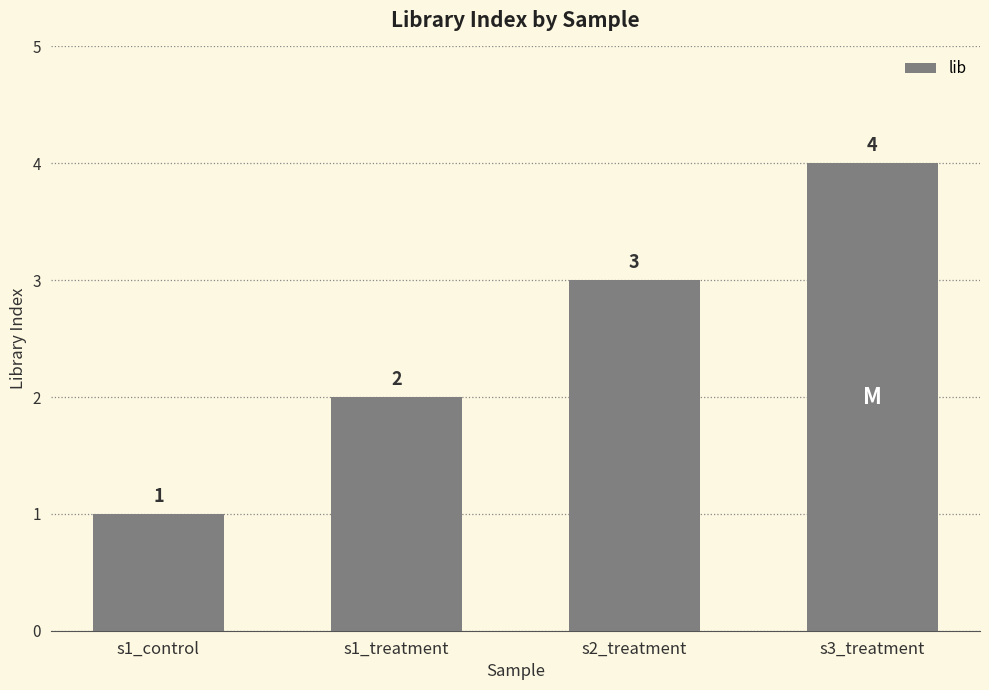

Which label corresponds to the largest value in the chart?

s3_treatment